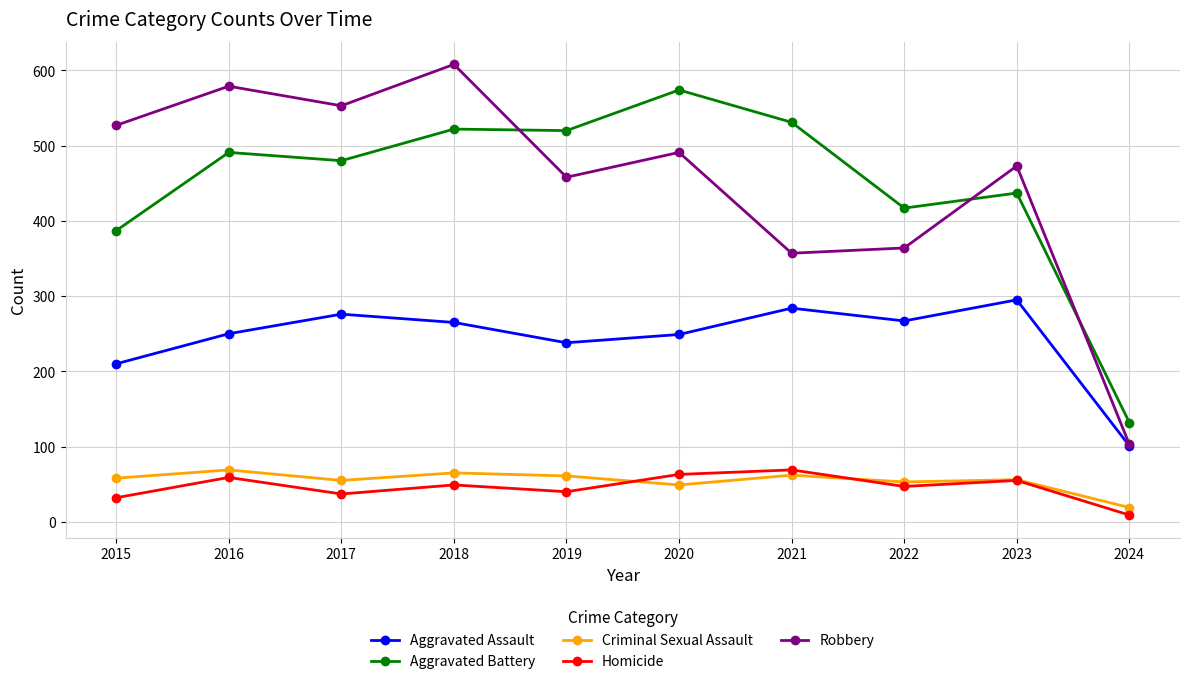

What is the maximum value for Aggravated Battery?

574